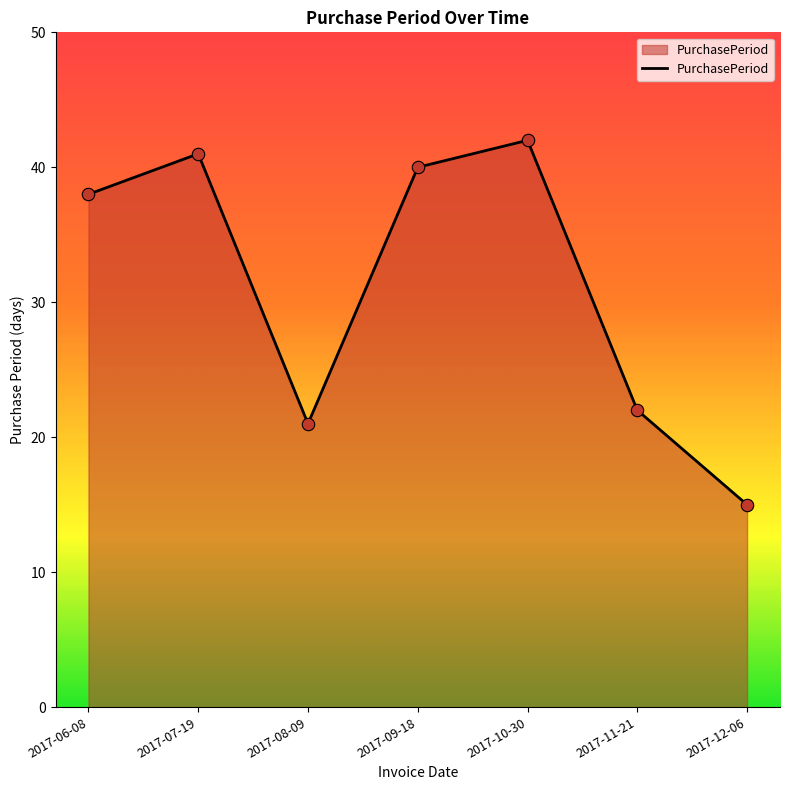

What is the change in value from 2017-11-21 to 2017-12-06?

-7